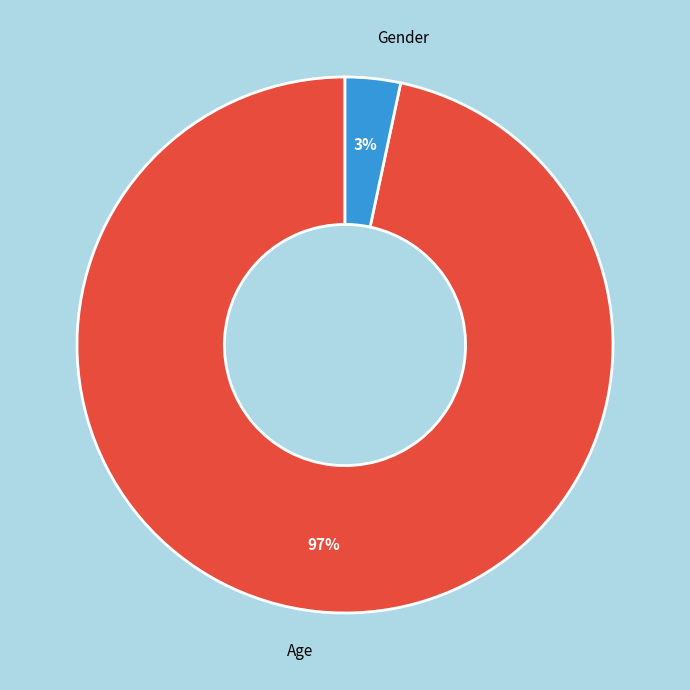

Do Gender and Age together represent more than half of the pie?

Yes